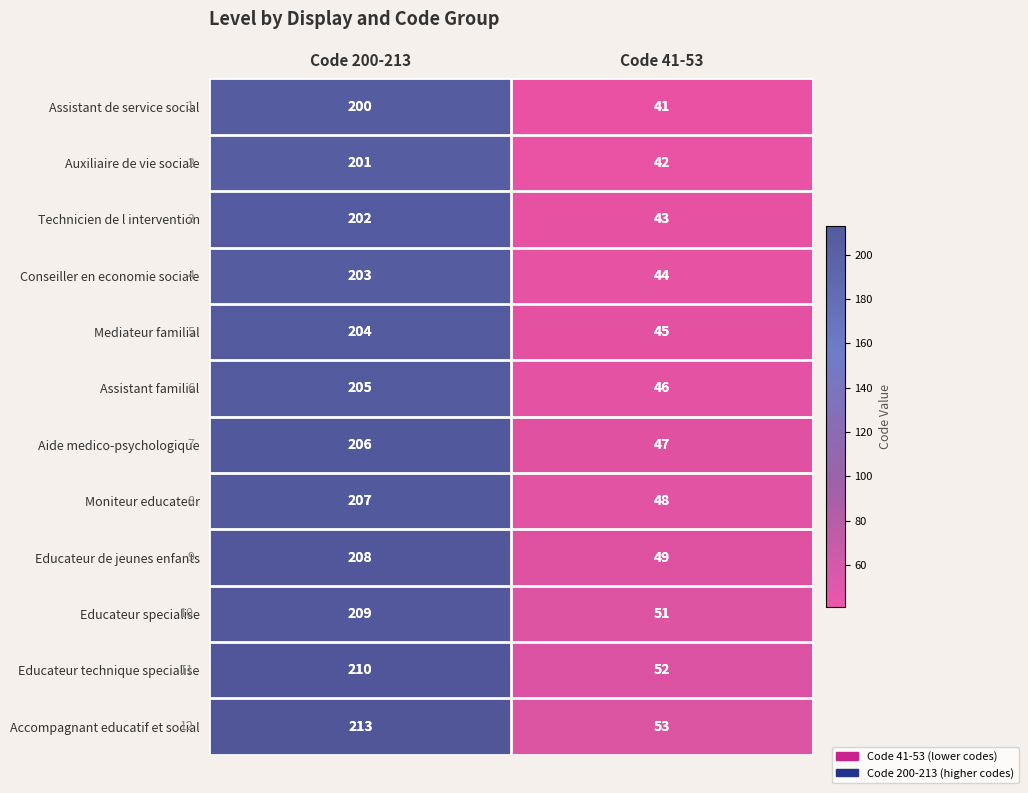

What is the total value across all series at Code 41-53?

561